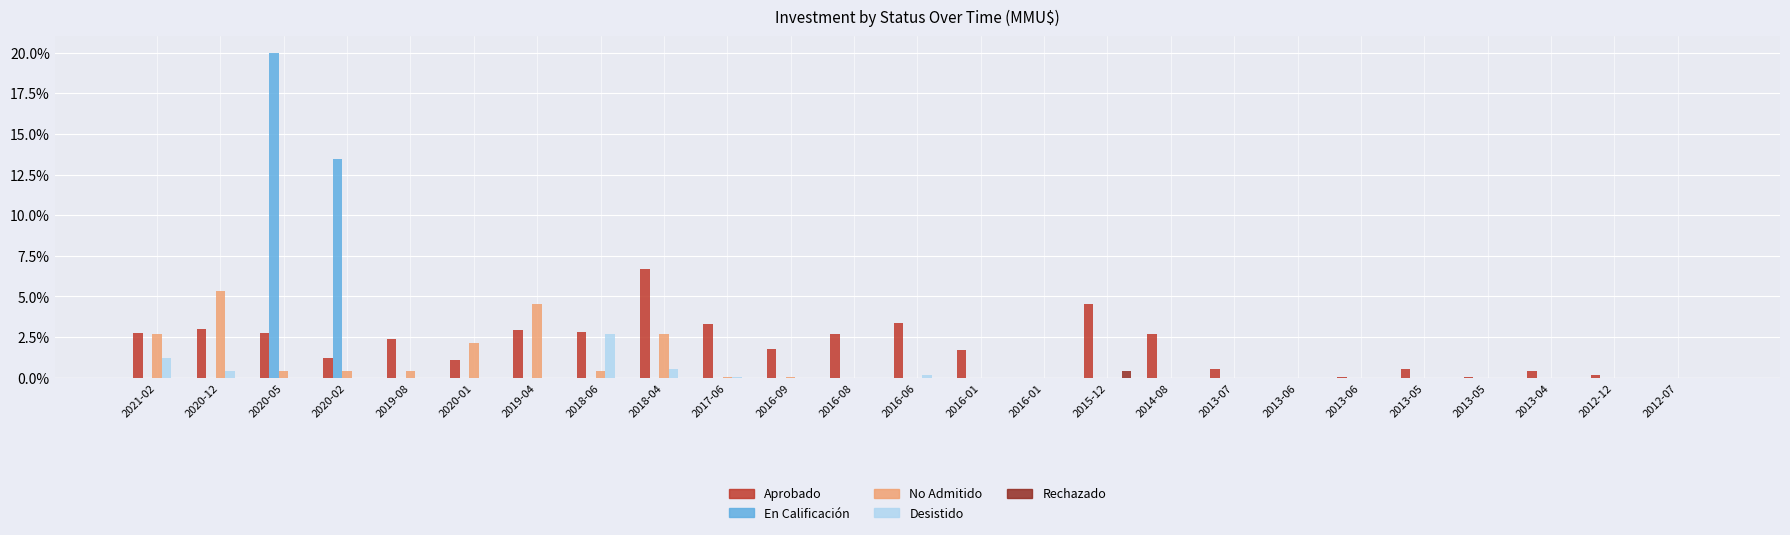

What is the sum of the En Calificación values at 2020-02 and 2013-05?

13.5